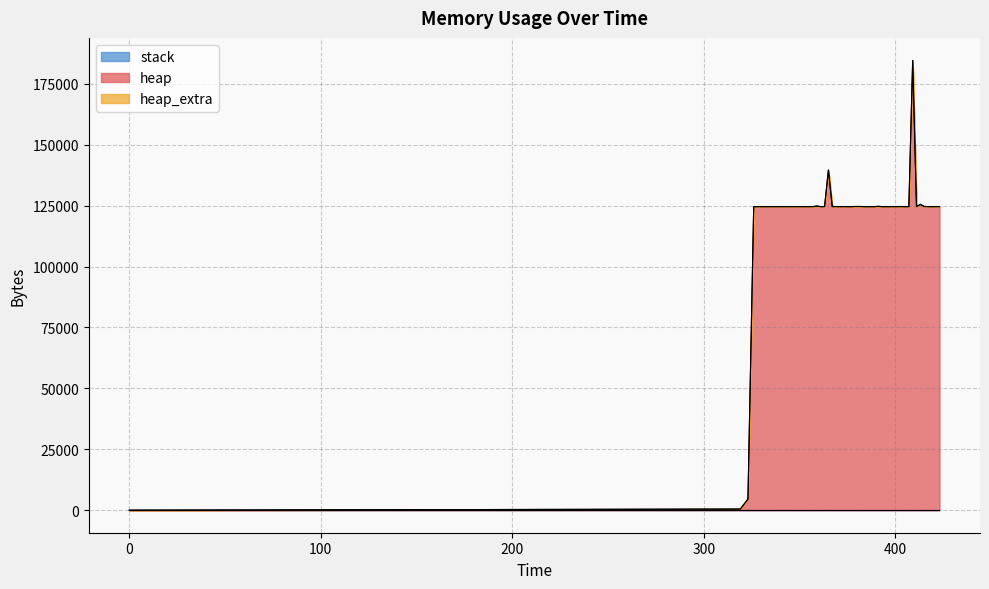

Is the value of heap at 419 greater than the value of stack at 367?

Yes